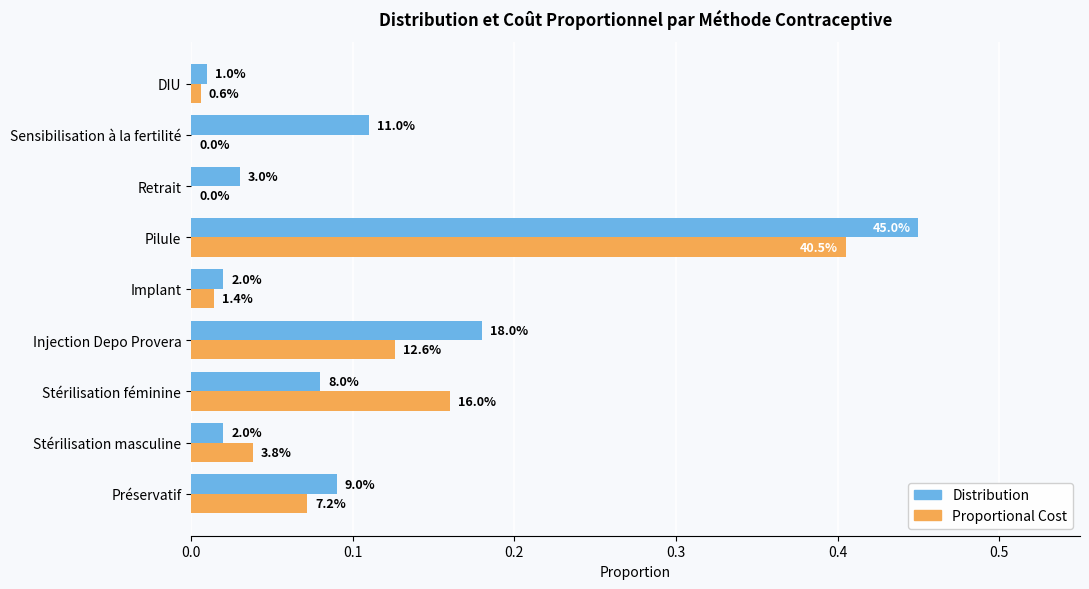

Which series has the largest total across all categories?

Distribution